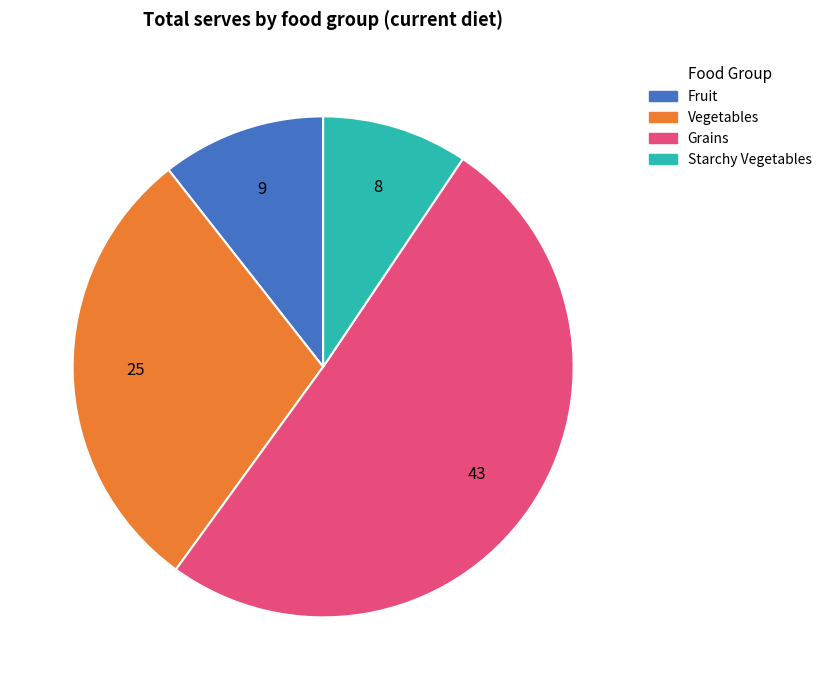

How many slices are in this pie chart?

4